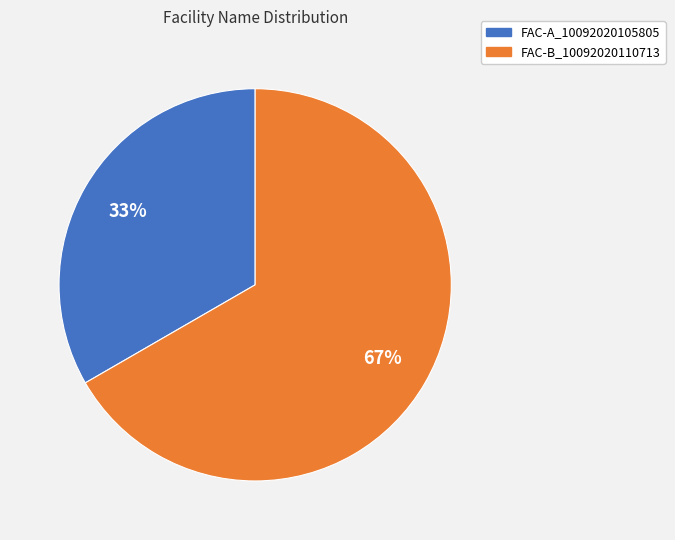

To the nearest percent, what portion does FAC-B_10092020110713 represent?

67%